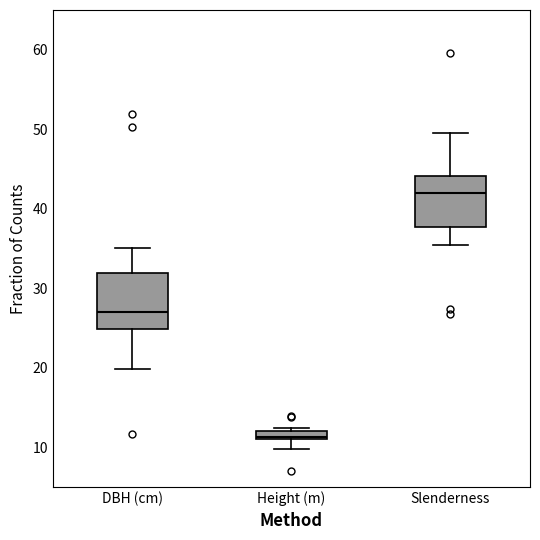

Where does the lower whisker of the box for Height (m) end on the y-axis? The values are not printed on the chart, so give them approximately, as read against the axis.

10